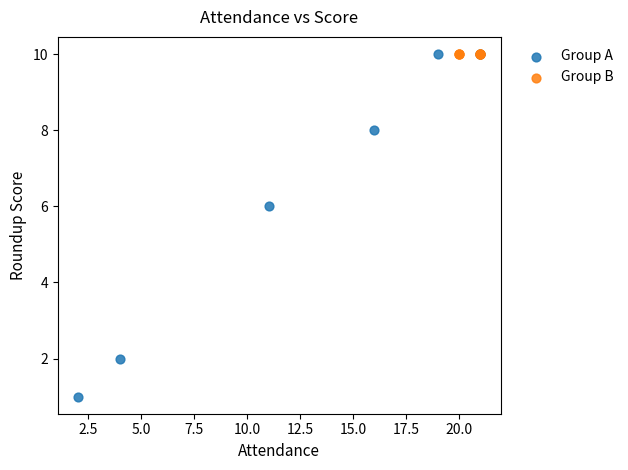

Which series reaches the minimum Y coordinate?

Group A